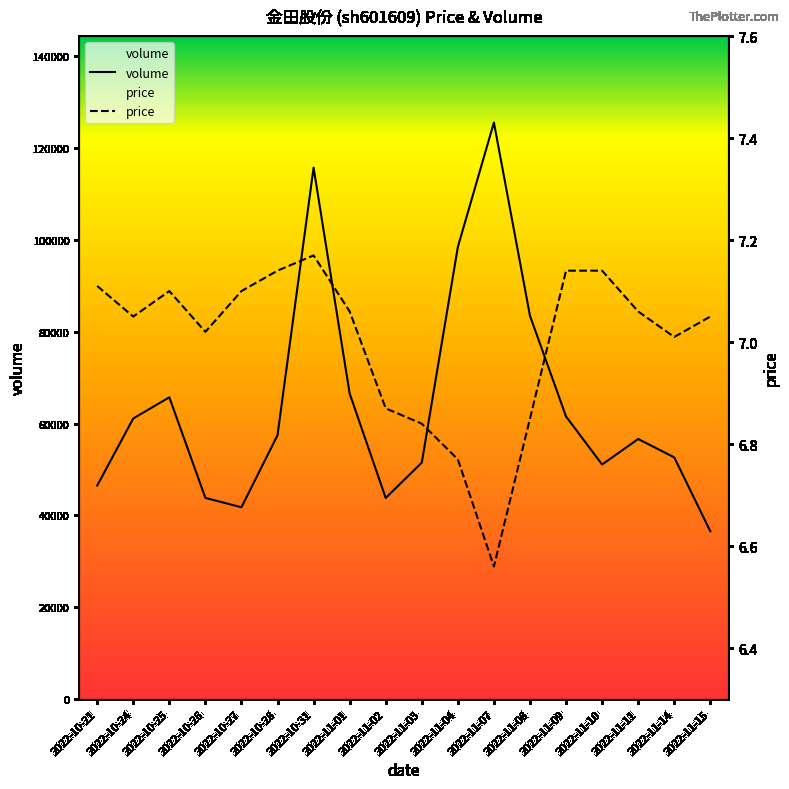

Count the number of data series in this chart.

2